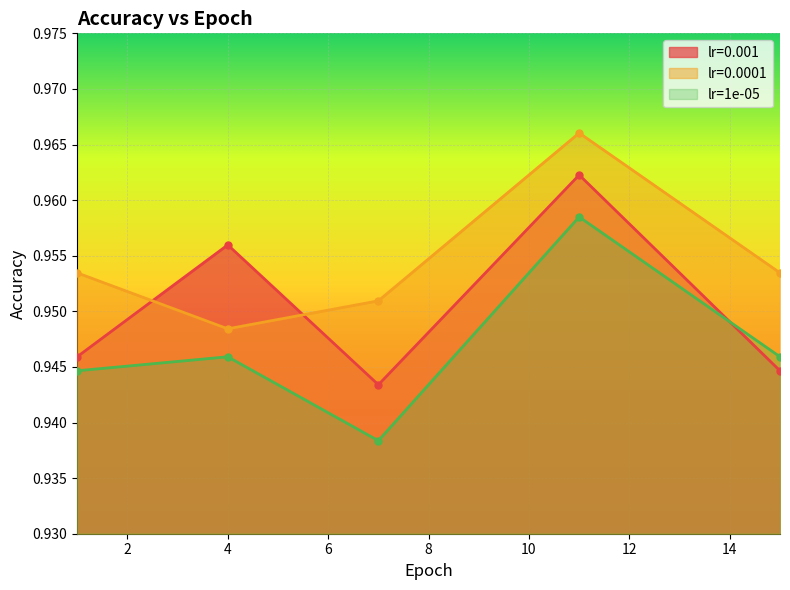

Reading left to right, extract all data points from this chart.

lr=0.001: 1.0=0.9	4.0=1.0	7.0=0.9	11.0=1.0	15.0=0.9
lr=0.0001: 1.0=1.0	4.0=0.9	7.0=1.0	11.0=1.0	15.0=1.0
lr=1e-05: 1.0=0.9	4.0=0.9	7.0=0.9	11.0=1.0	15.0=0.9